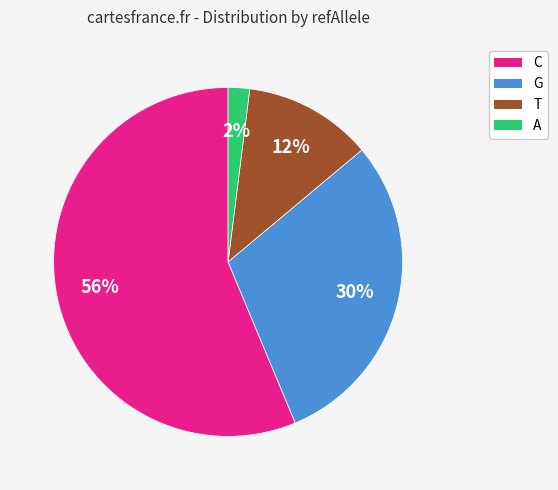

Which category has the biggest portion of the pie?

C